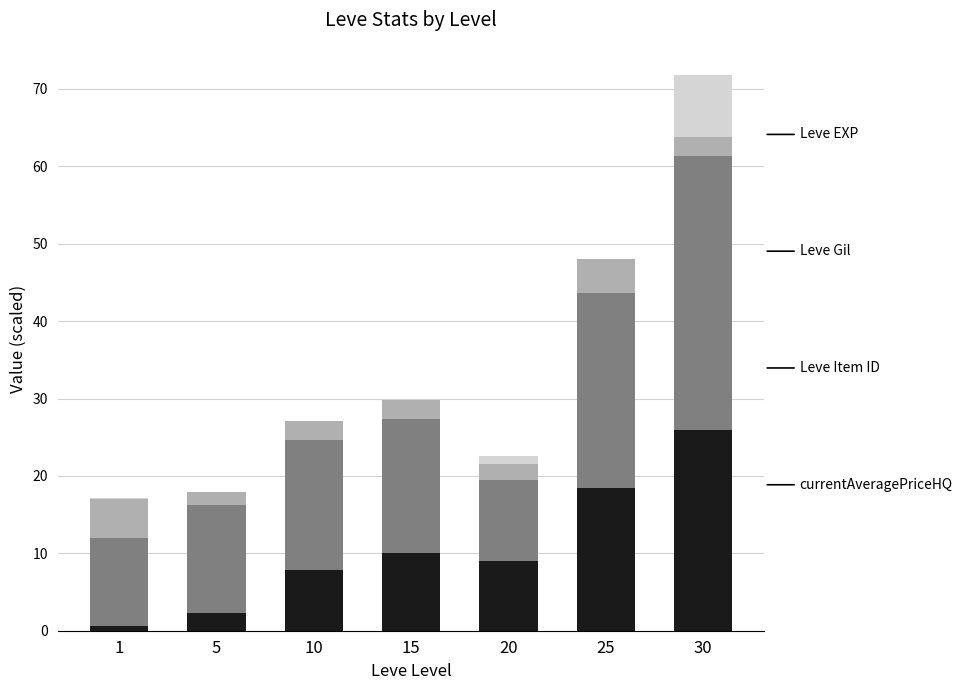

At which category is the sum across all series the highest?

30